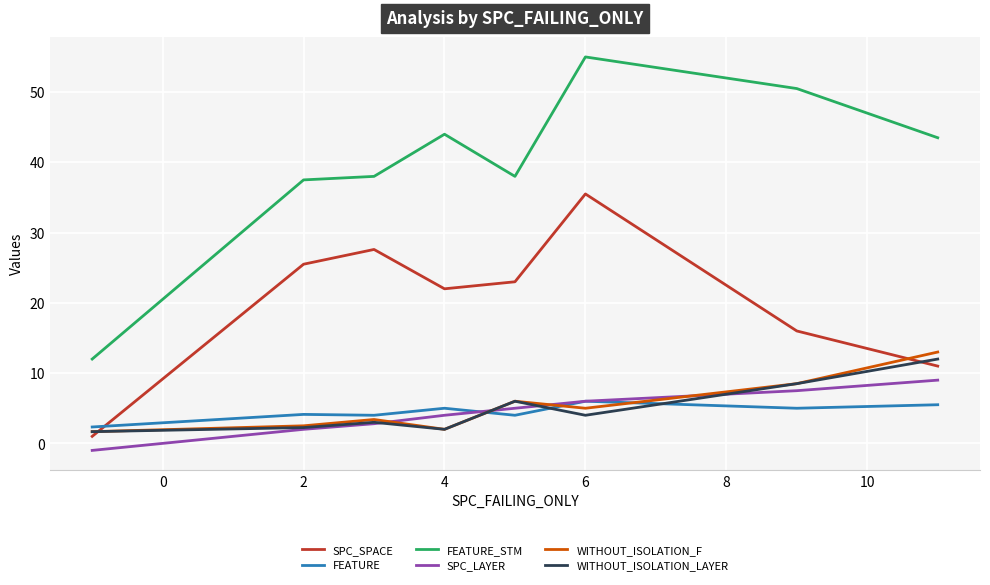

True or false: FEATURE_STM and SPC_SPACE cross at least once.

False